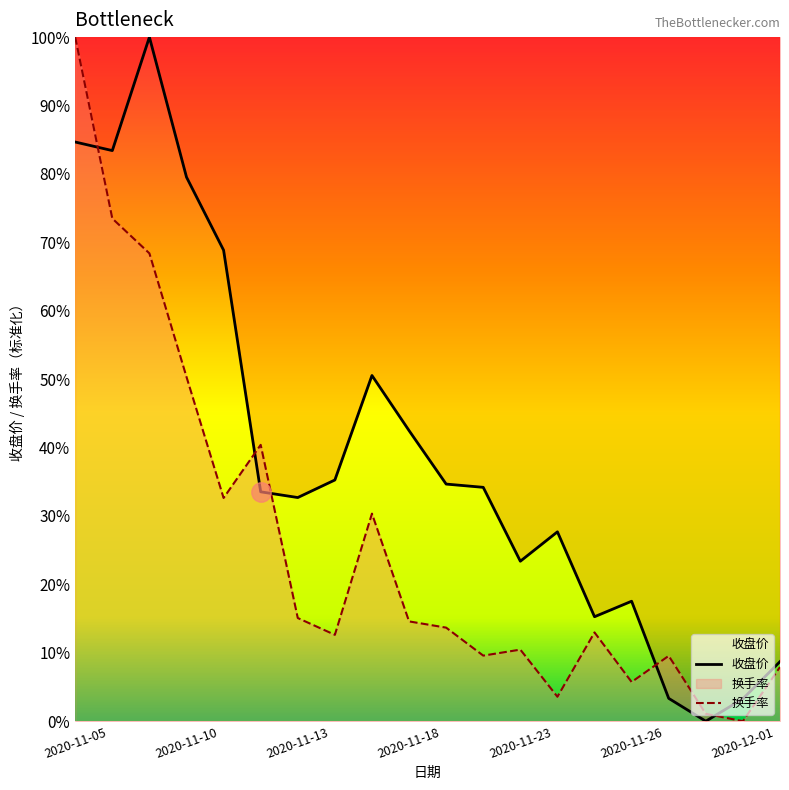

How many intersections are there between 换手率 and 收盘价?

5